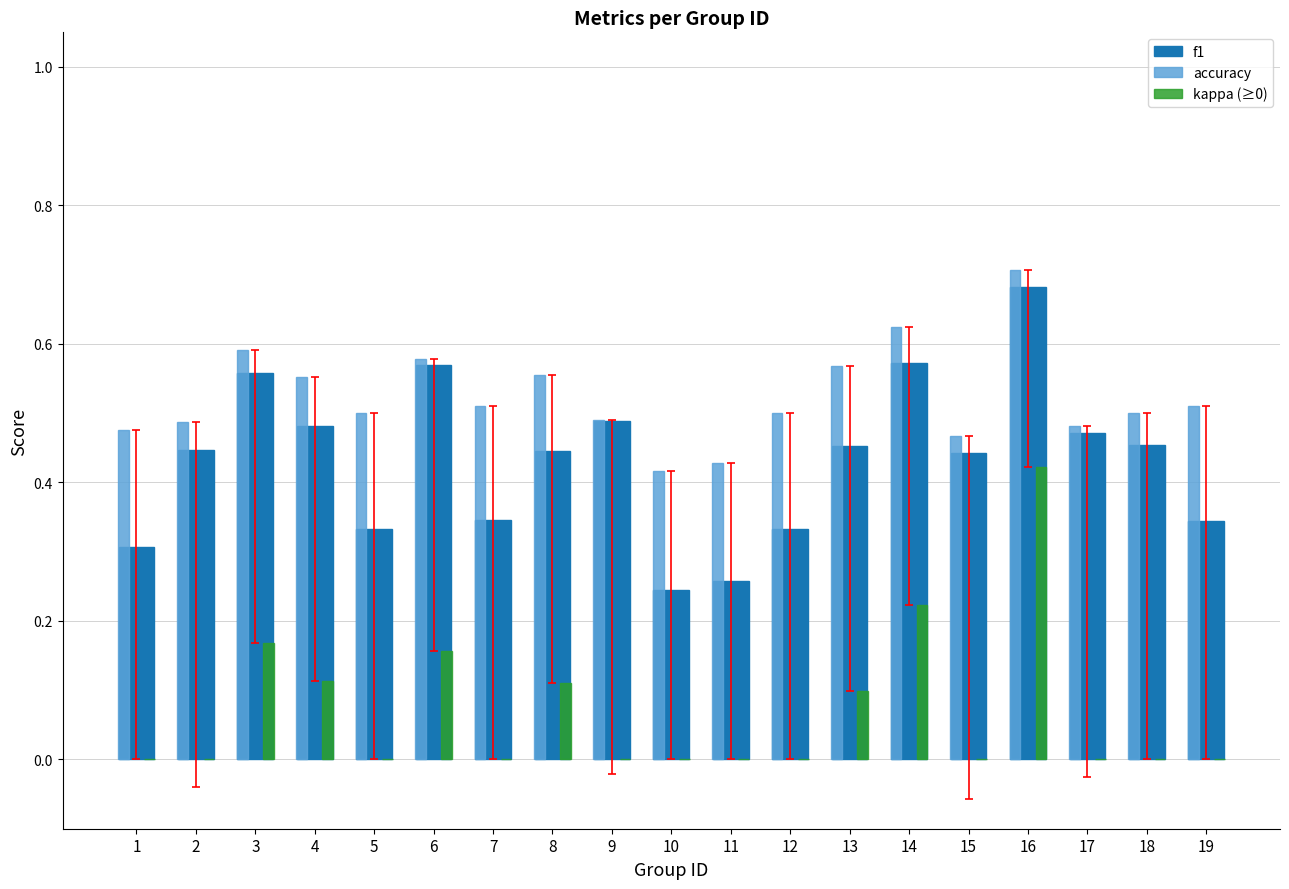

What is the sum of the f1 values at 7 and 14?

0.9